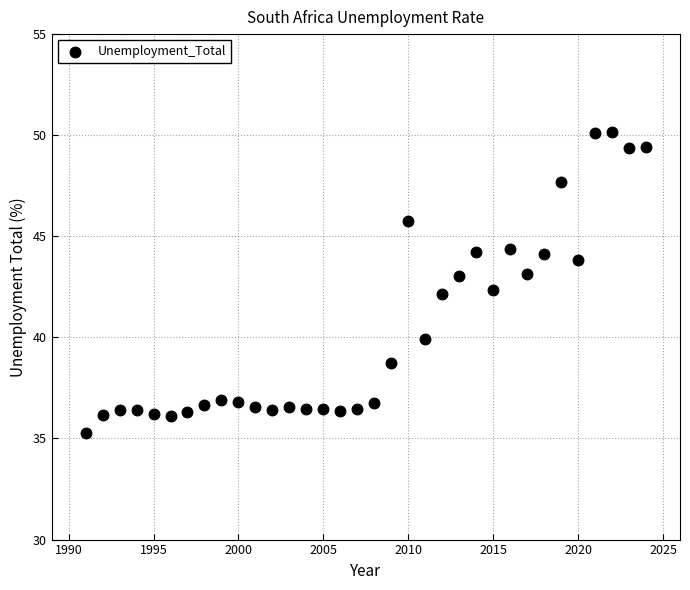

What is the range of X values (max minus min)?

33.0